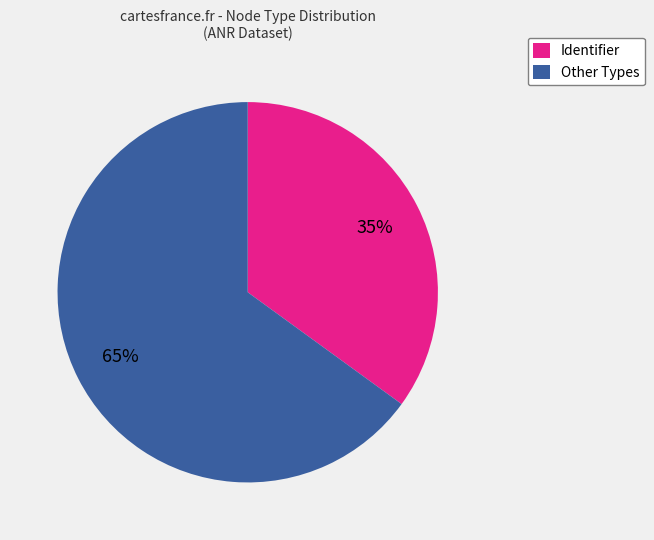

To the nearest percent, what is the average slice percentage?

50%